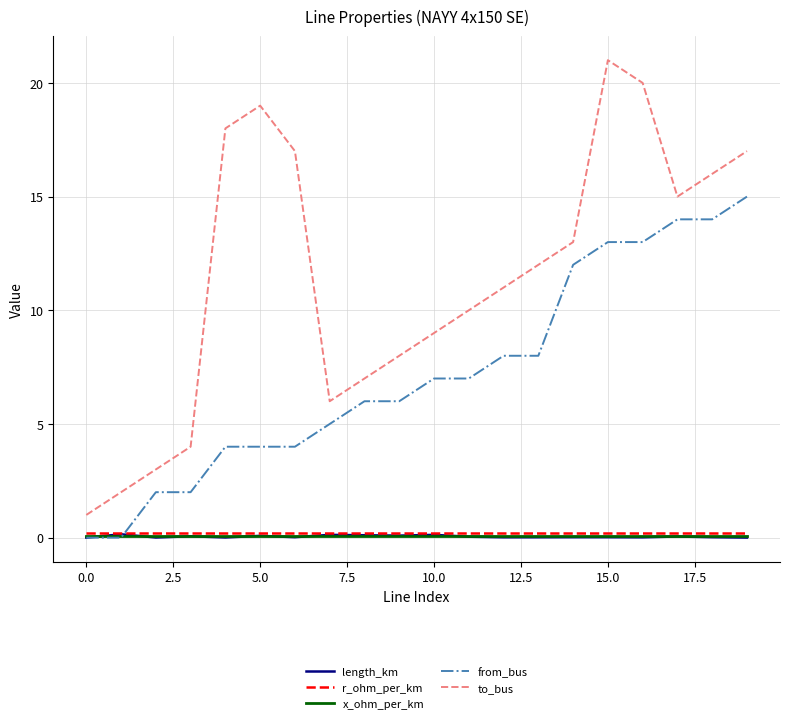

True or false: from_bus and to_bus intersect in this chart.

False